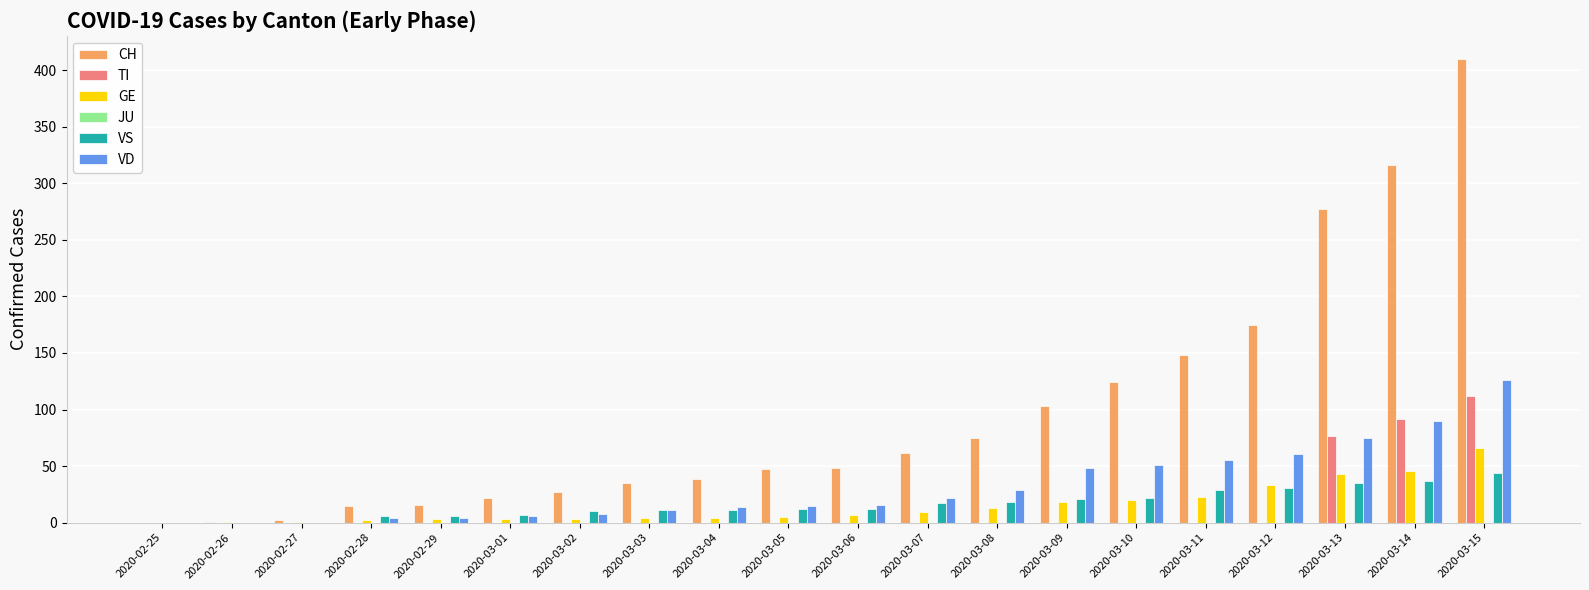

What is the sum of all VD values?

635